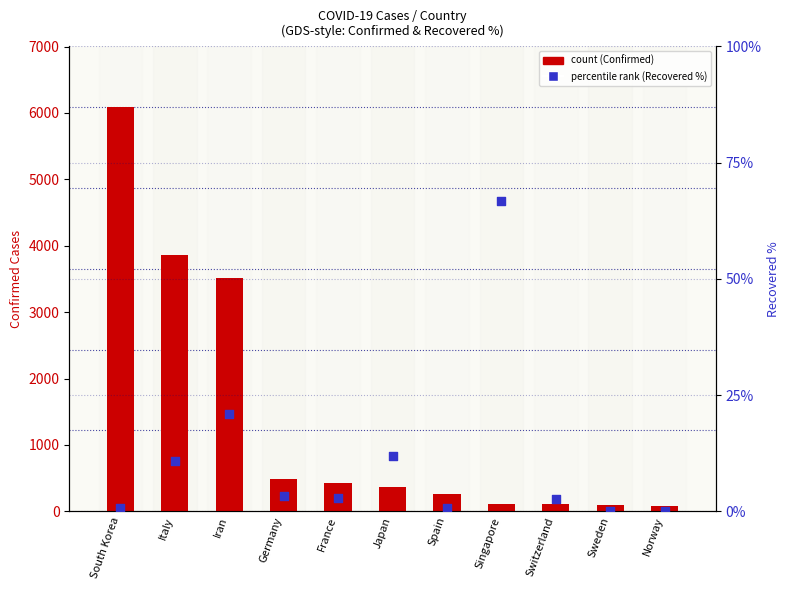

At which category is the sum across all series the highest?

South Korea